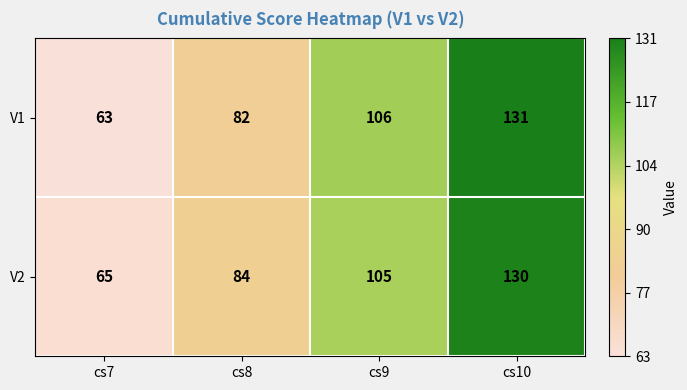

What is the smallest value displayed?

63